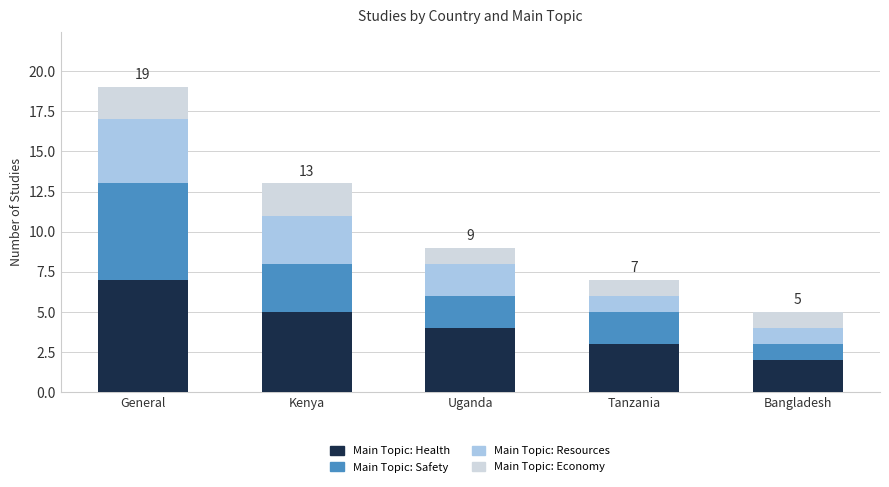

What is the total value across all series at Bangladesh?

5